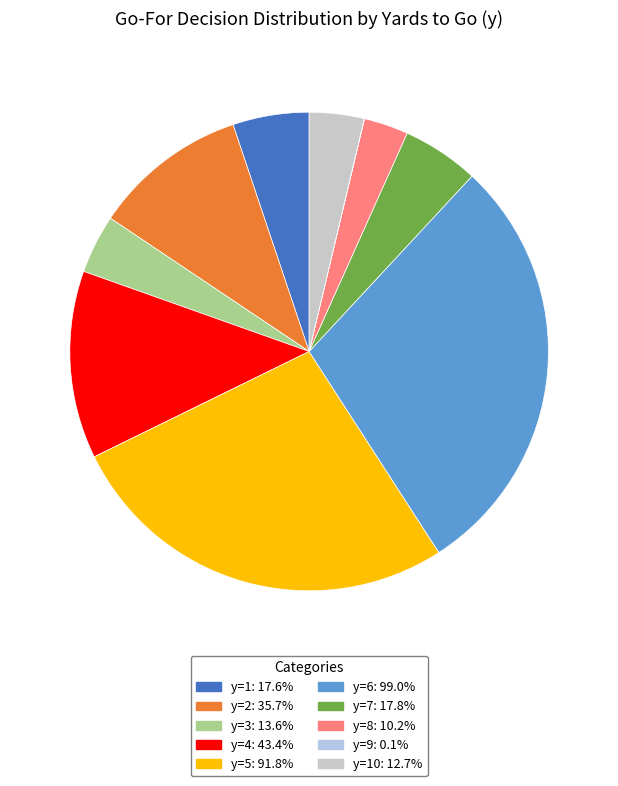

To the nearest percent, what is the average slice percentage?

10%